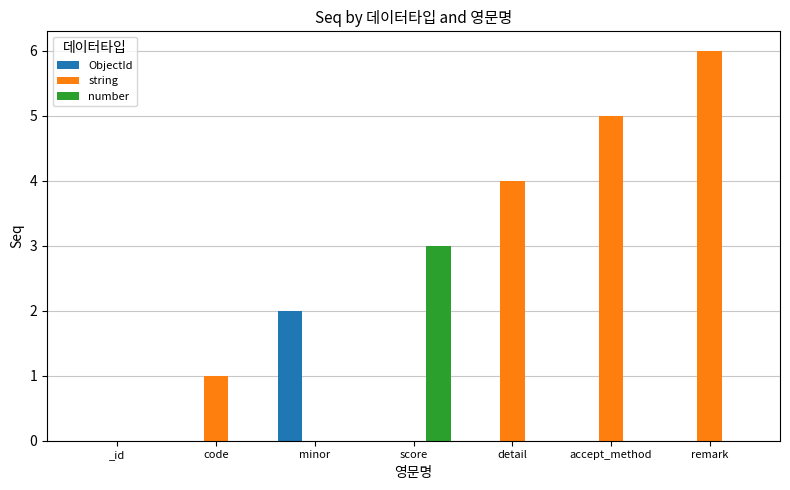

The value of string at remark is 6. True or false?

True